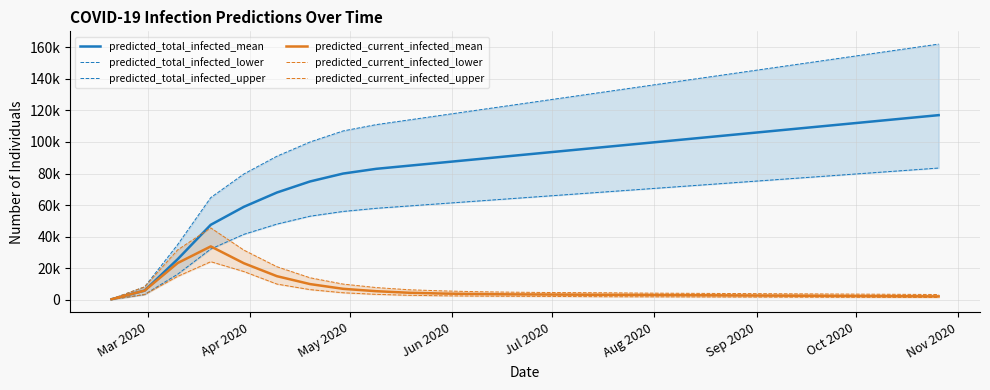

What is the sum of all predicted_total_infected_upper values?

2943352